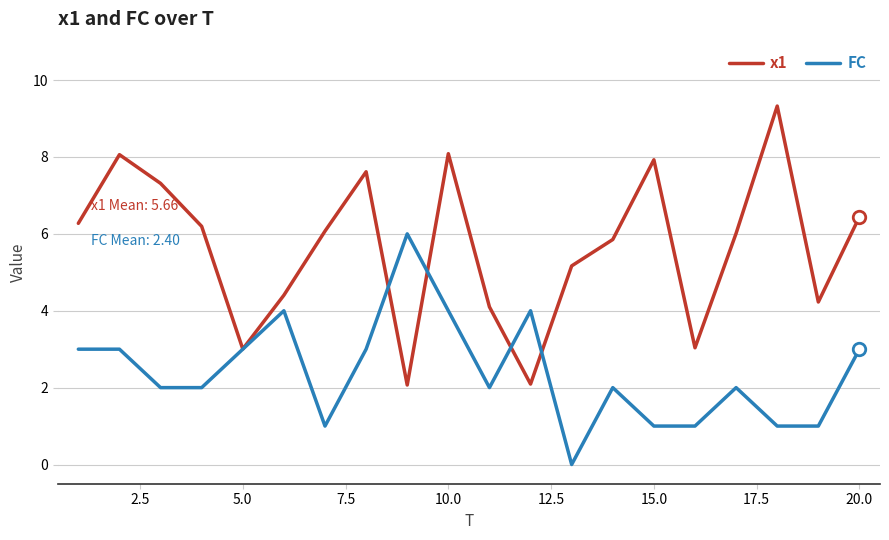

How many values in FC are above zero?

19